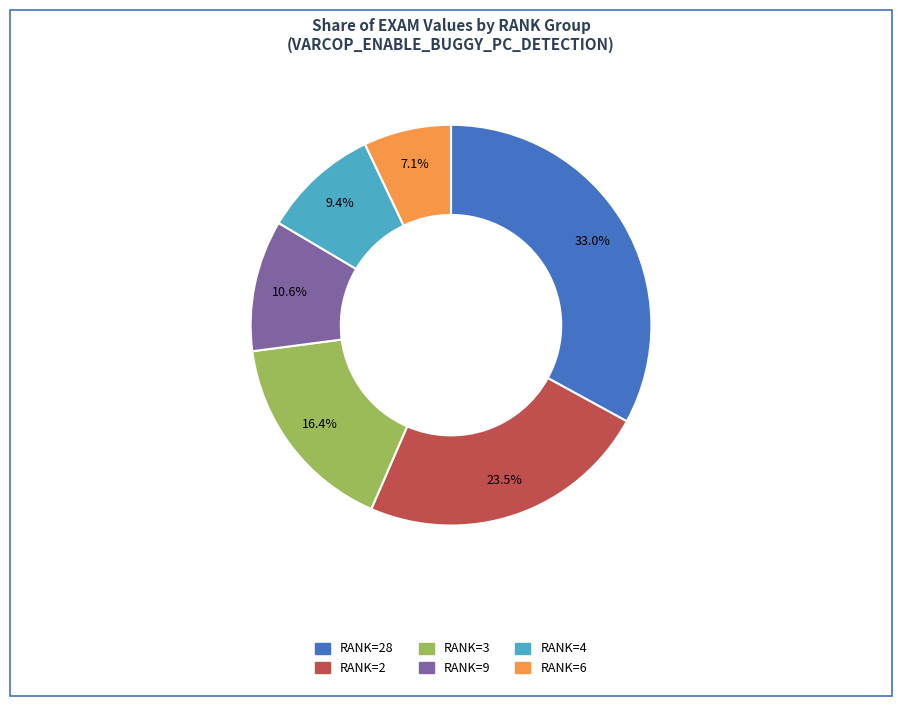

Is there a majority slice in this chart?

No